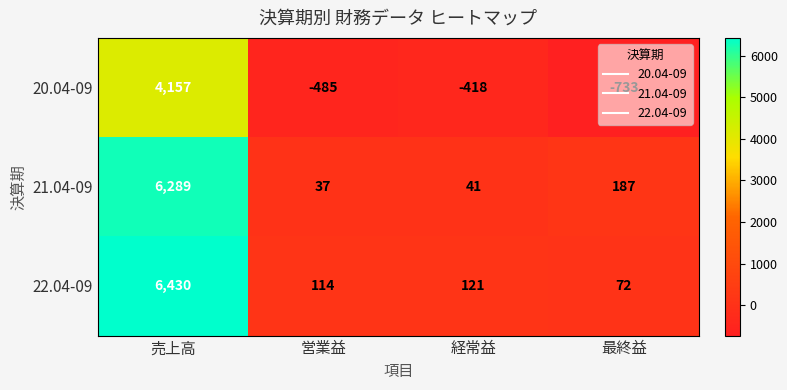

How many categories are shown in the chart?

4